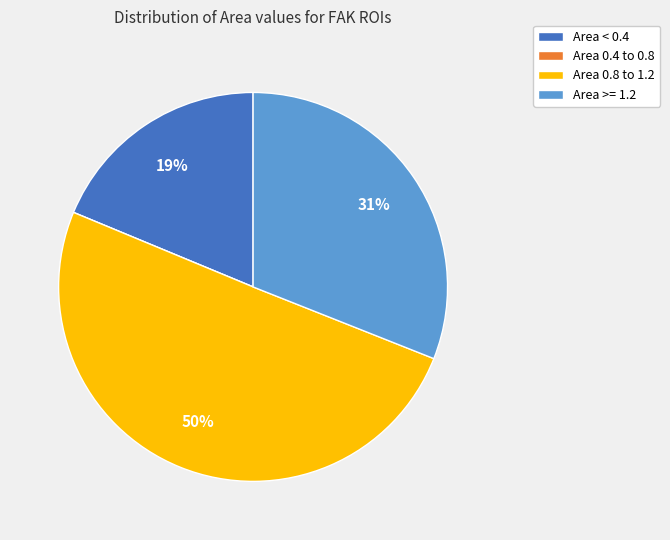

The Area 0.8 to 1.2 slice represents 50% of the pie. True or false?

True